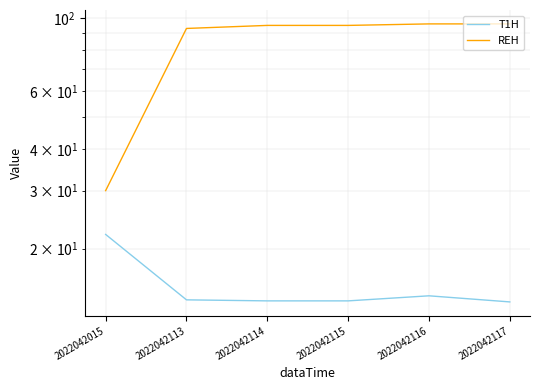

At 2022042116, list the series in order from smallest to largest.

T1H, REH